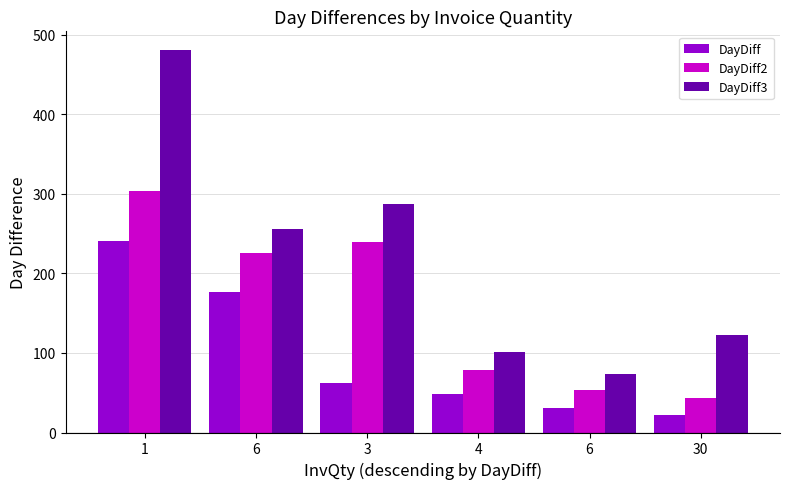

Which category has the lowest value in the DayDiff2 series?

30